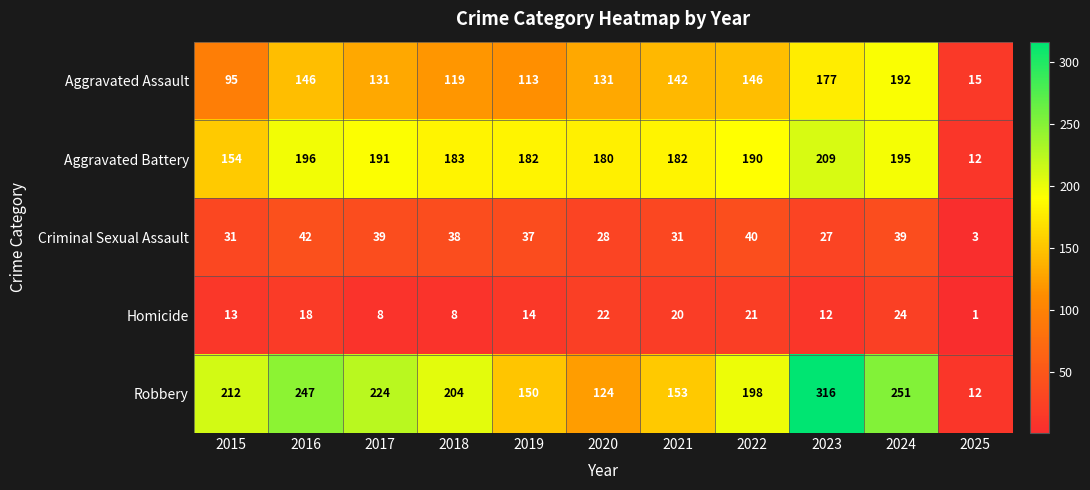

List the series in order of their peak value, lowest first.

Homicide, Criminal Sexual Assault, Aggravated Assault, Aggravated Battery, Robbery